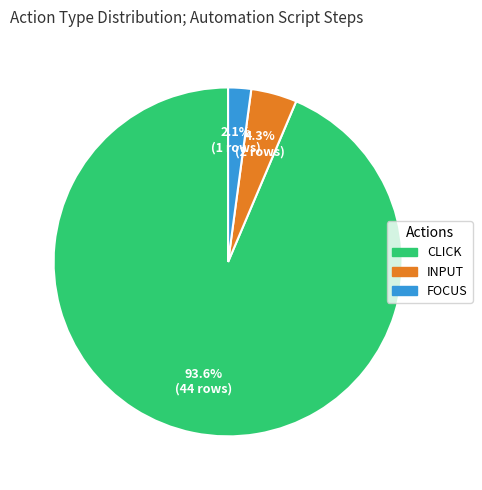

Is there any slice that represents more than half of the pie?

Yes